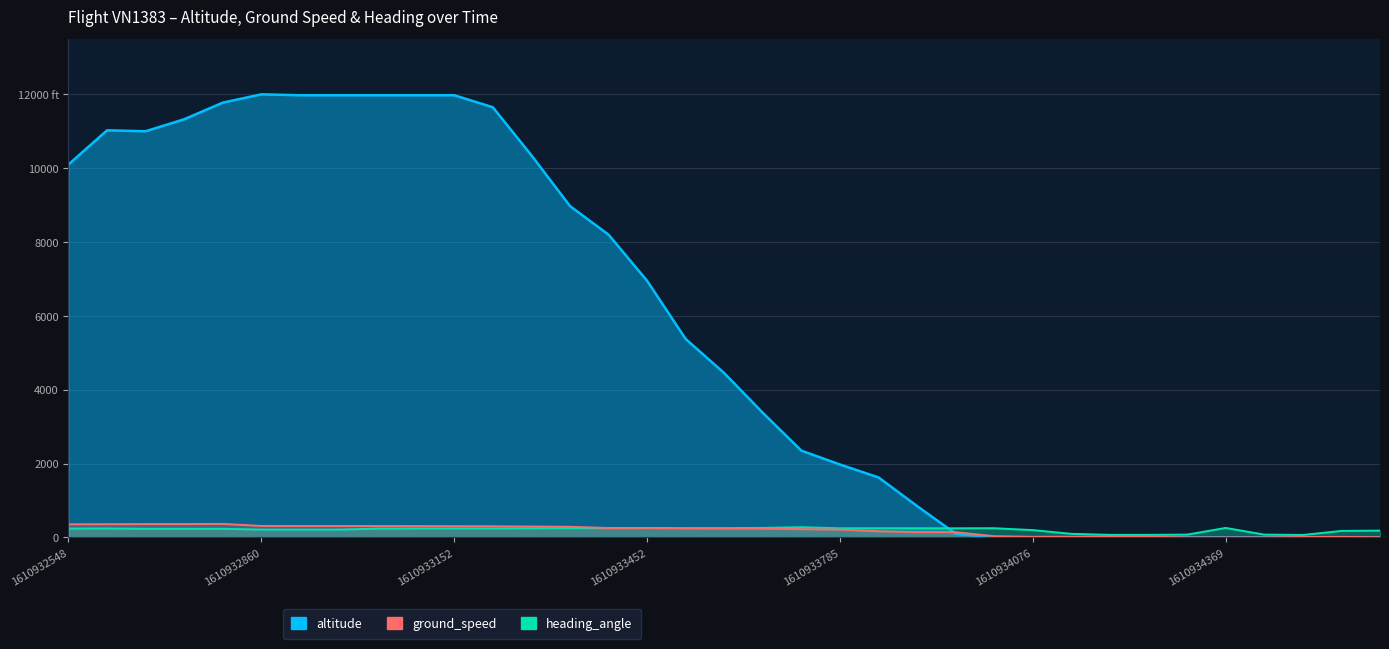

True or false: heading_angle has more than 0 interior local peaks.

True